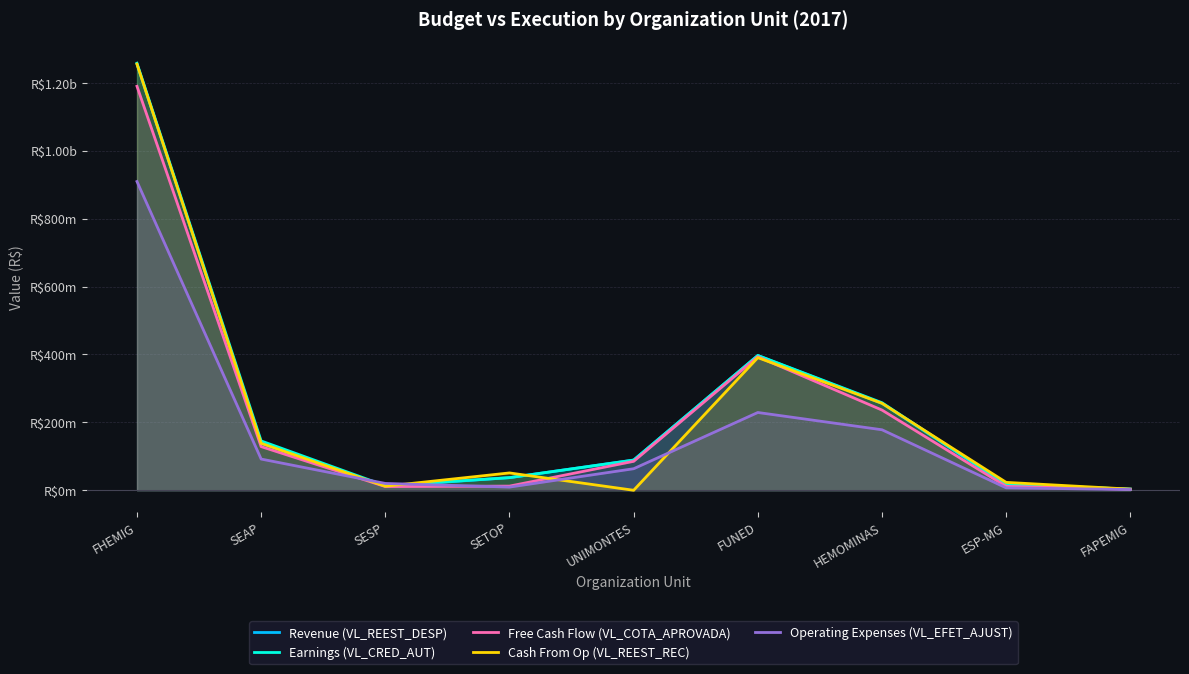

At which category is the sum across all series the highest?

FHEMIG